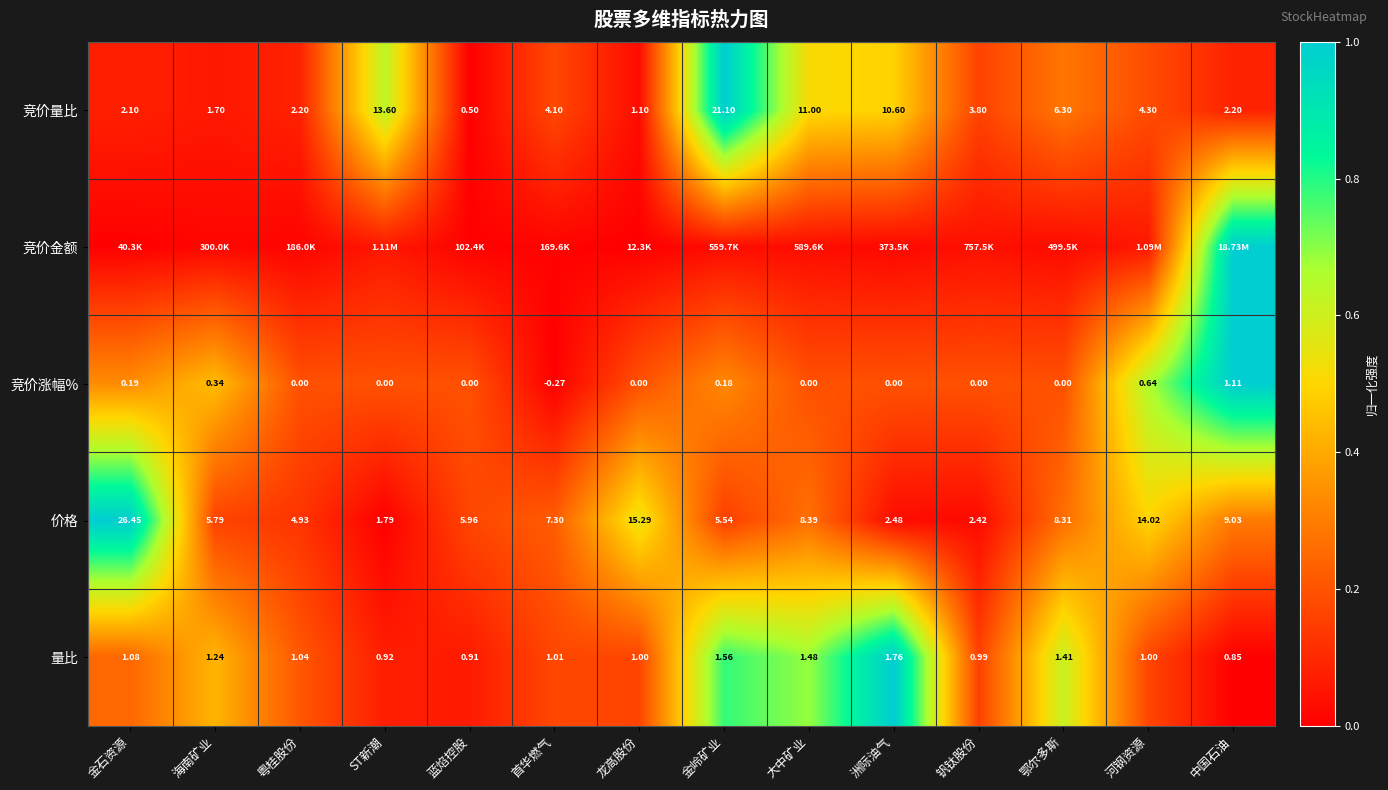

Which category has the highest value in the 竞价涨幅% series?

中国石油